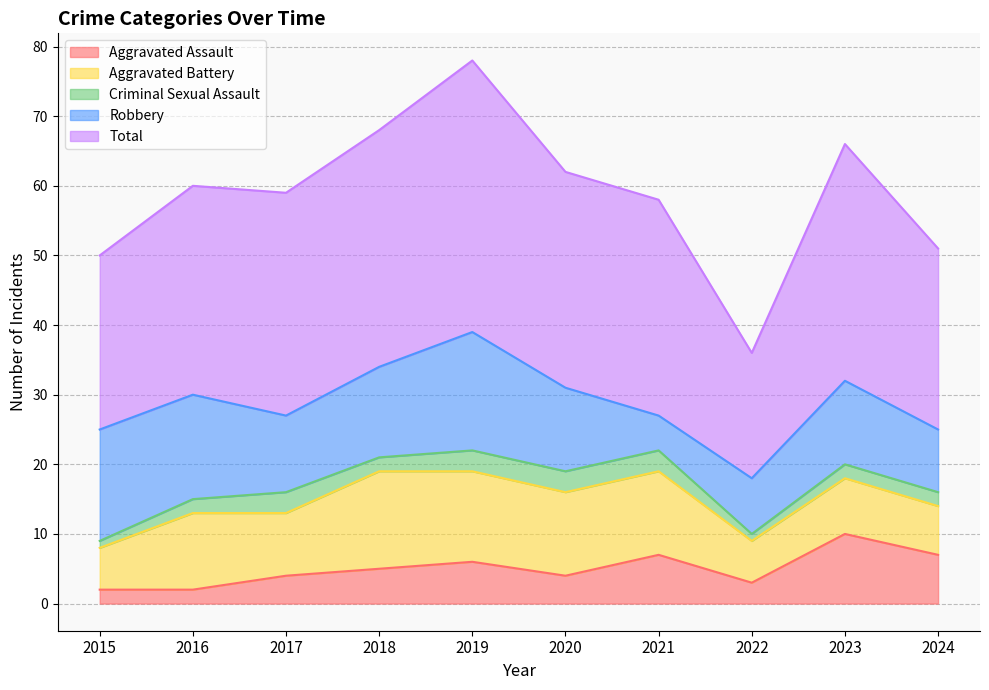

After their last crossing, which series has the higher values: Robbery or Aggravated Assault?

Robbery